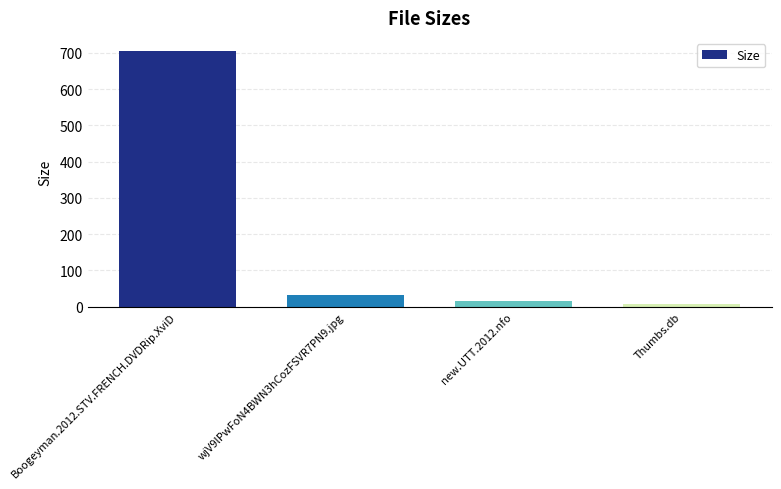

Where is the data nearest to the value 356?

wjV9lPwFoN4BWN3hCozFSVR7PN9.jpg